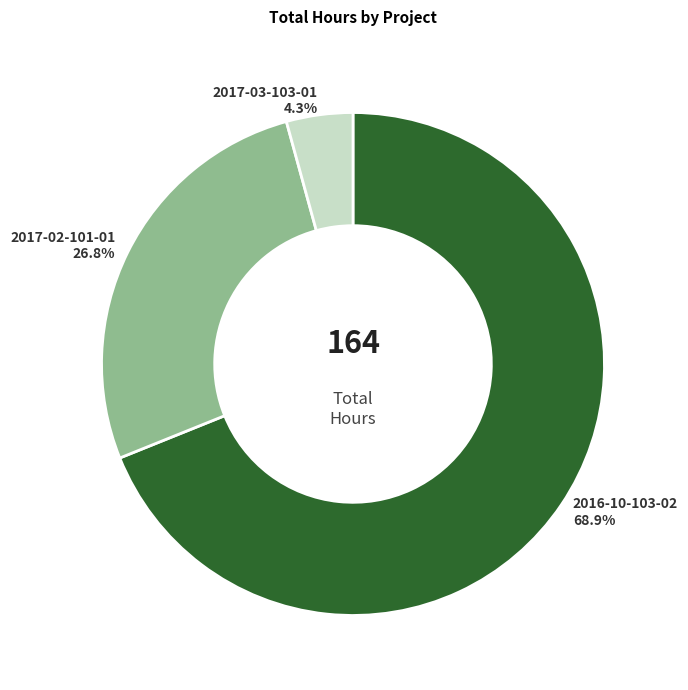

What percentage do 2017-02-101-01 and 2017-03-103-01 together represent?

31.1%